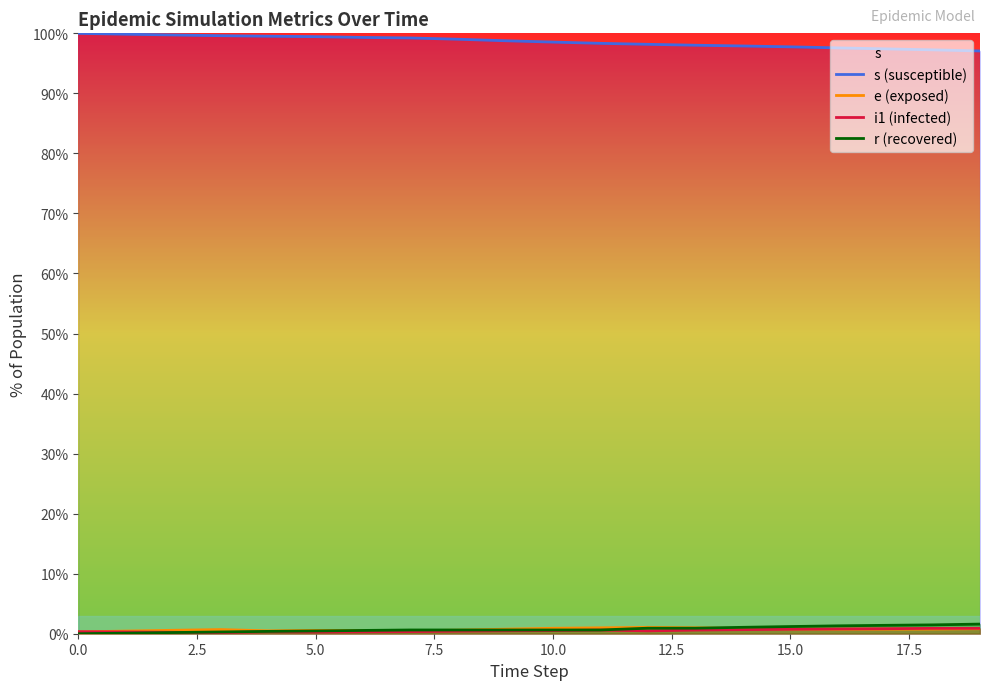

In e (exposed), how many points are lower than both neighbors (excluding endpoints)?

2